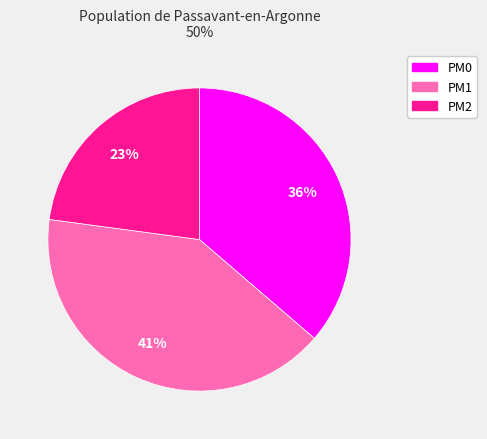

Count the number of slices in the pie.

3